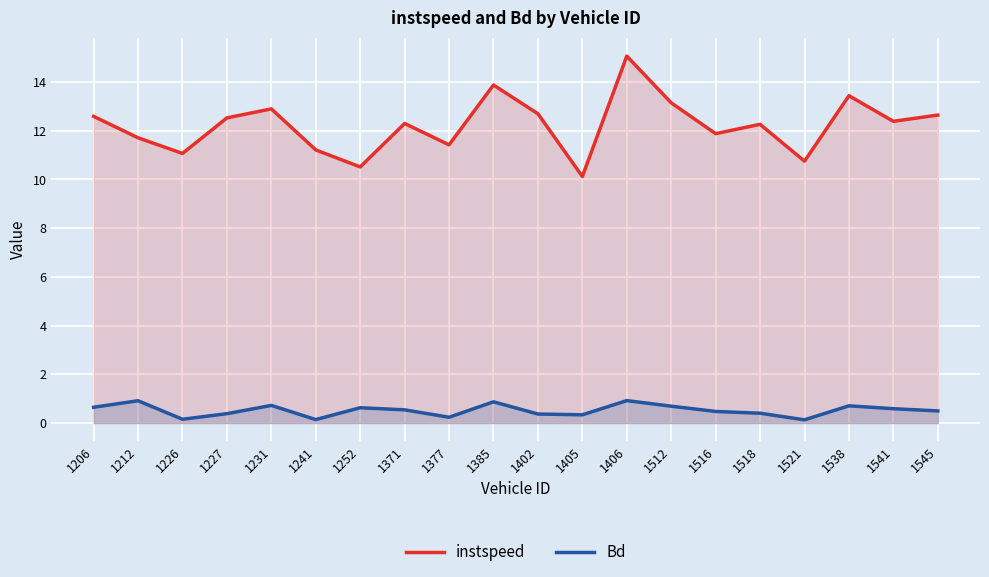

True or false: Bd has a value of 0.1 at 1516.

False